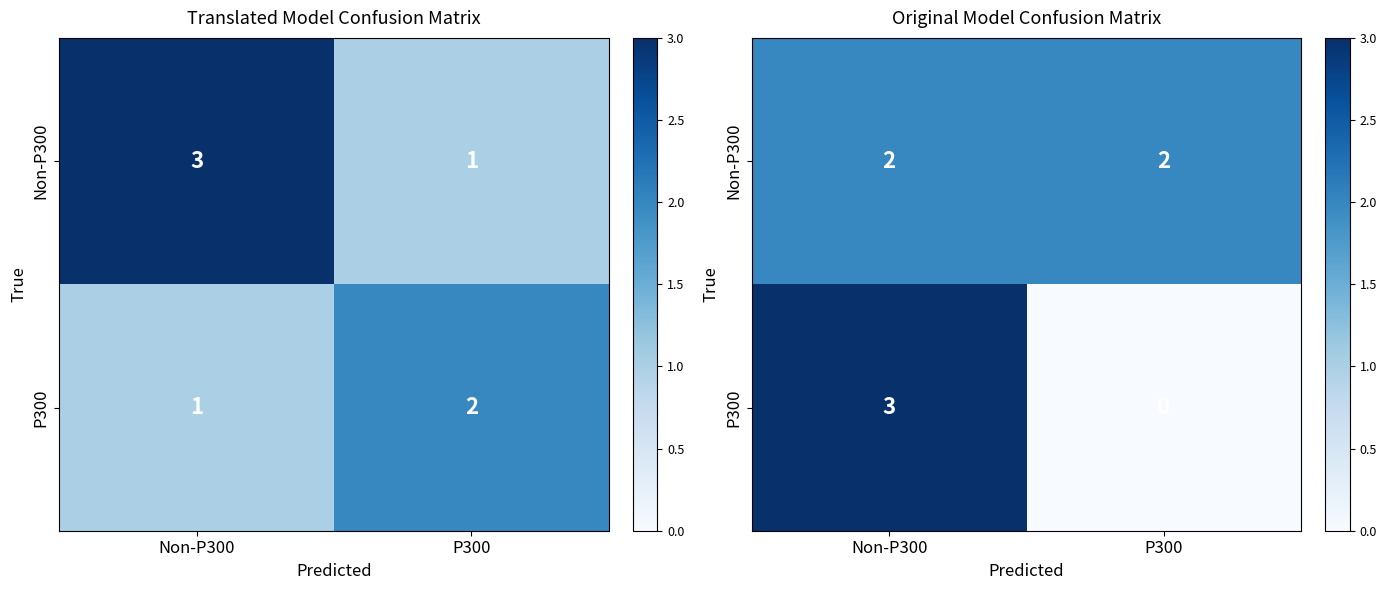

The value of Non-P300 at P300 is 3. True or false?

False